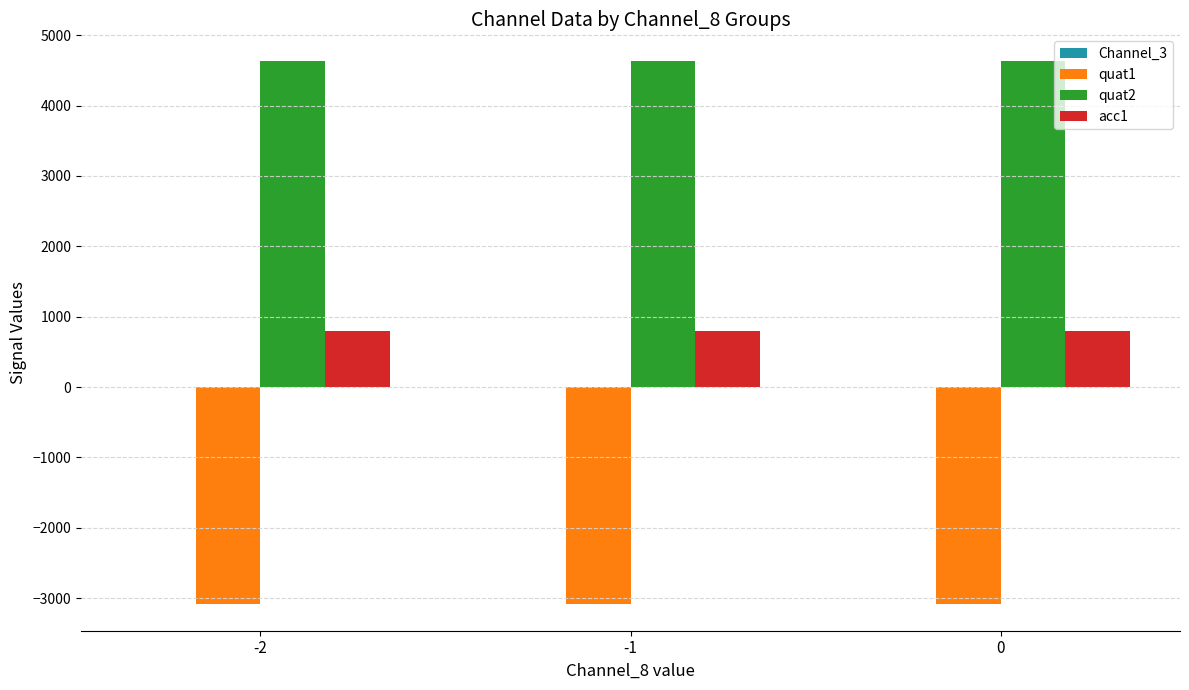

Which series has the largest total across all categories?

quat2